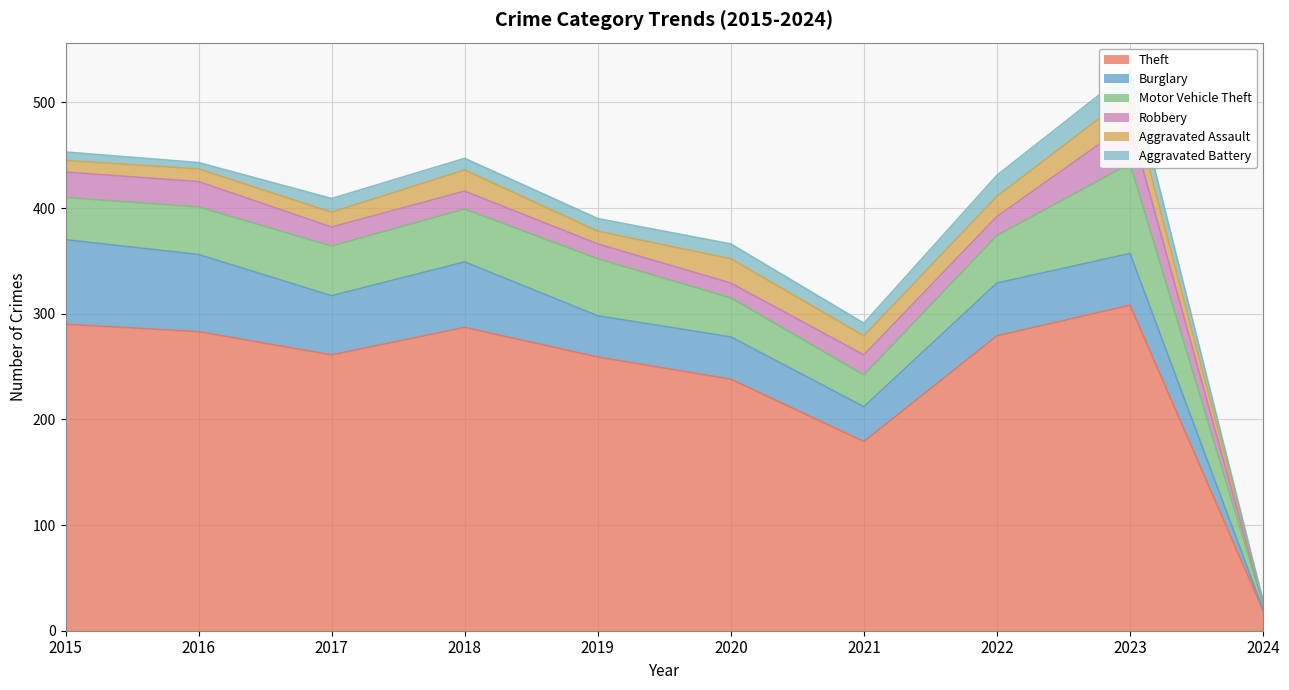

What is the sum of all Theft values?

2403